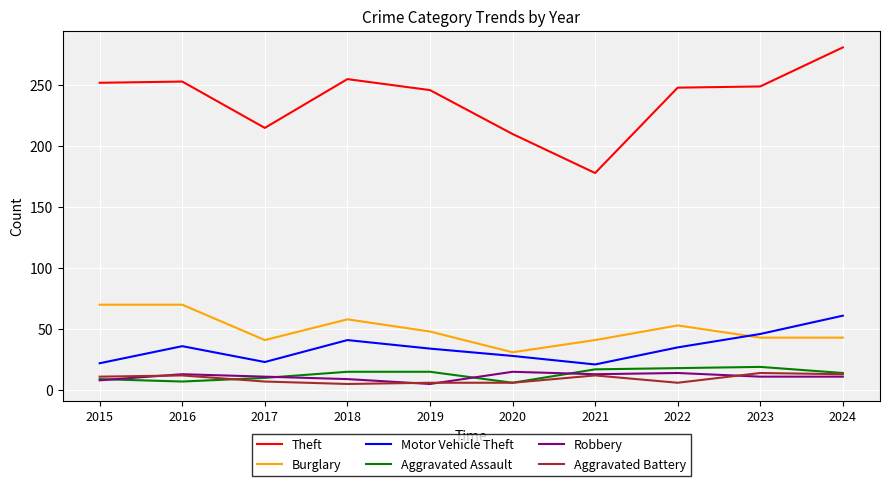

What is the highest value of the Aggravated Battery series?

14